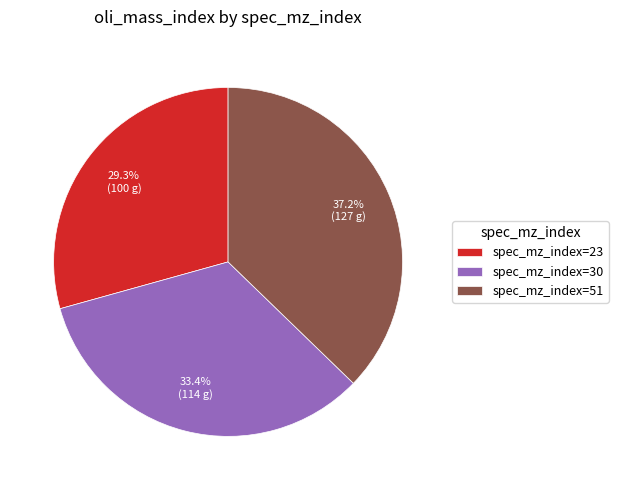

Does any single category account for the majority?

No